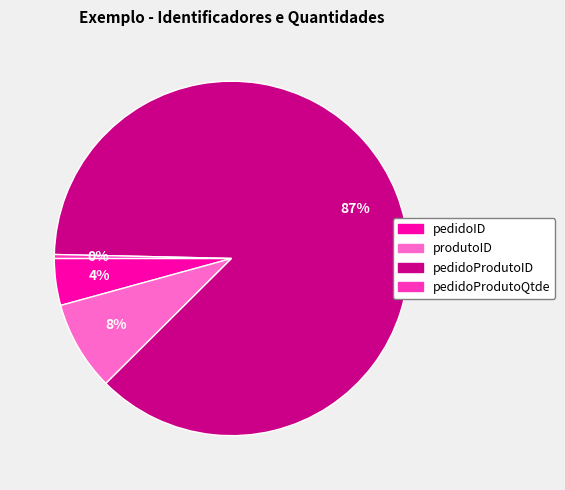

To the nearest percent, what percentage of the pie is pedidoID?

4%